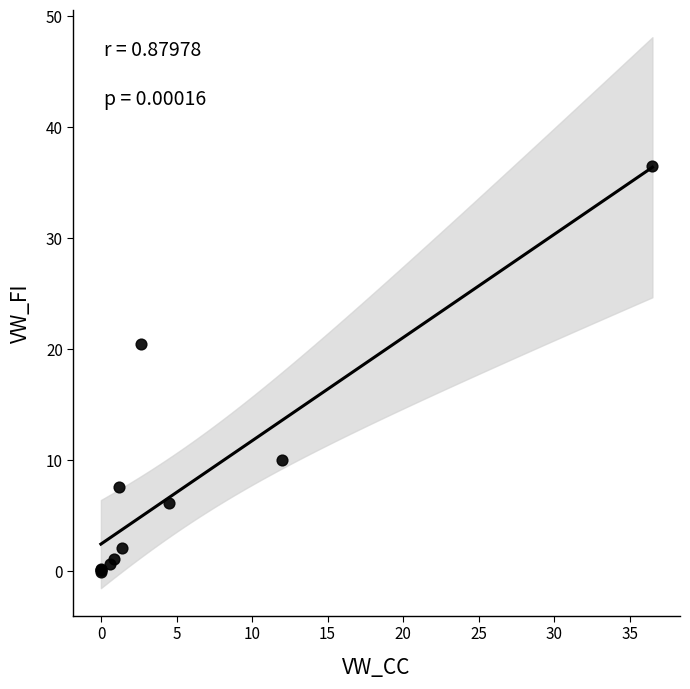

What Y value in the scatter plot is closest to 18?

20.5